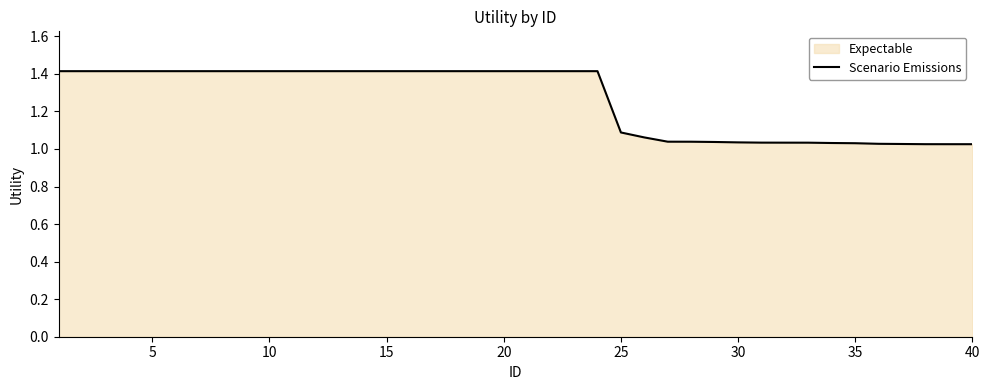

What is the difference between the maximum and minimum values?

0.4